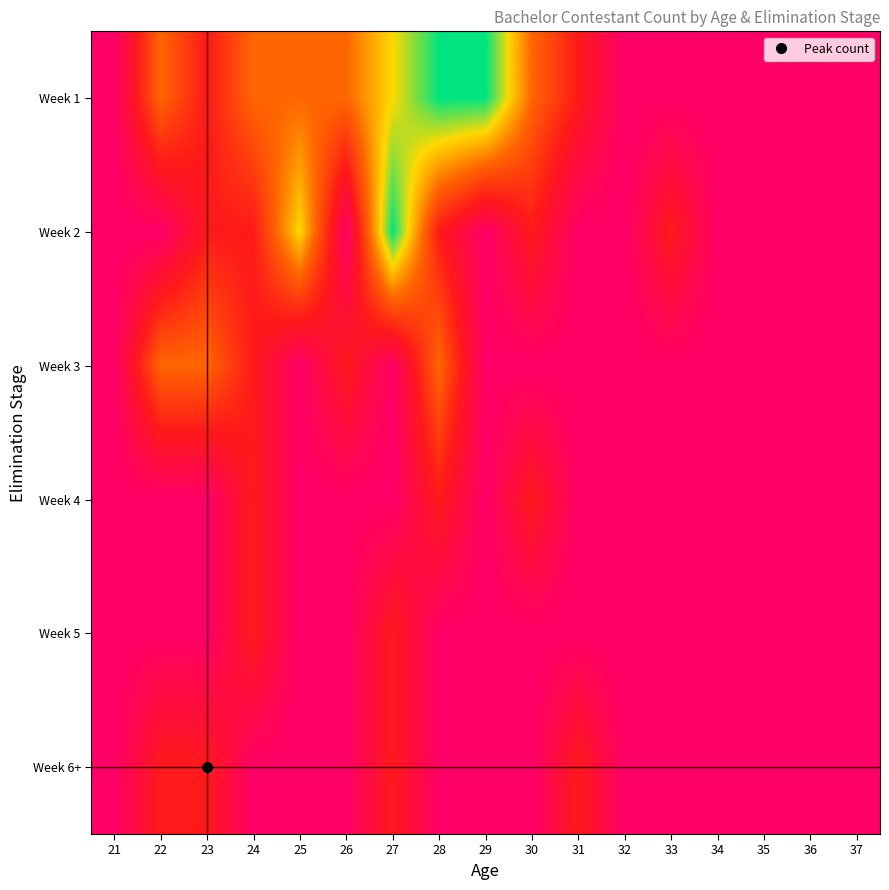

At which category does the chart reach its minimum across all series?

21